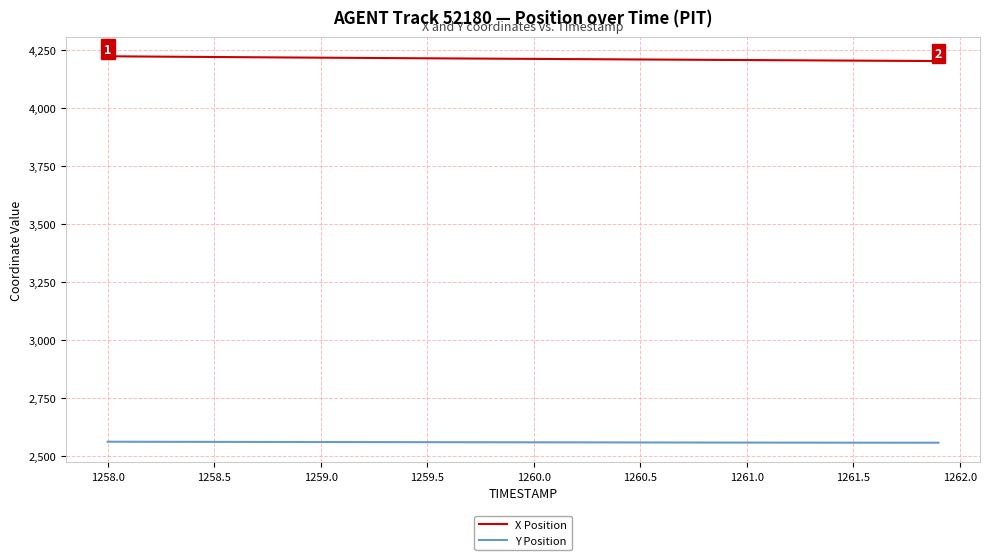

What is the highest value of the Y Position series?

2560.0